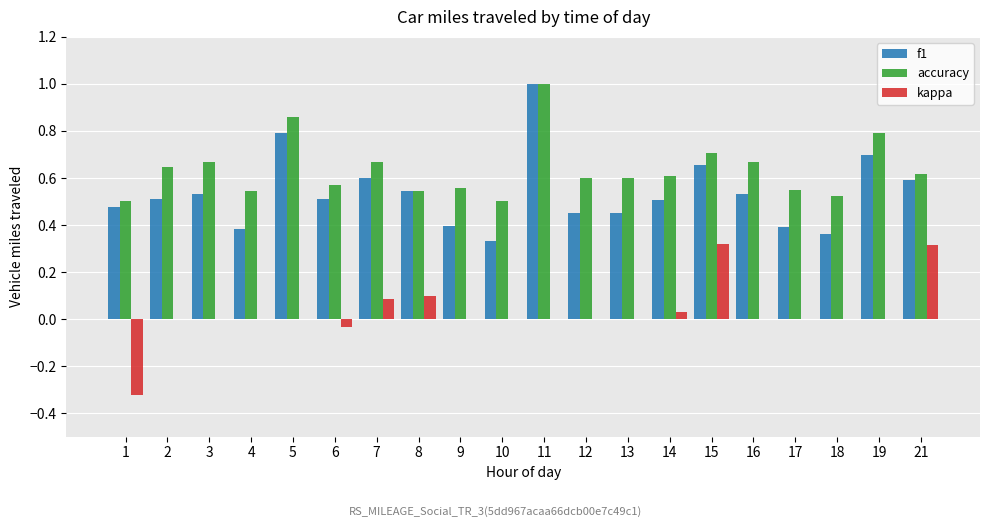

Are the bars horizontal?

No